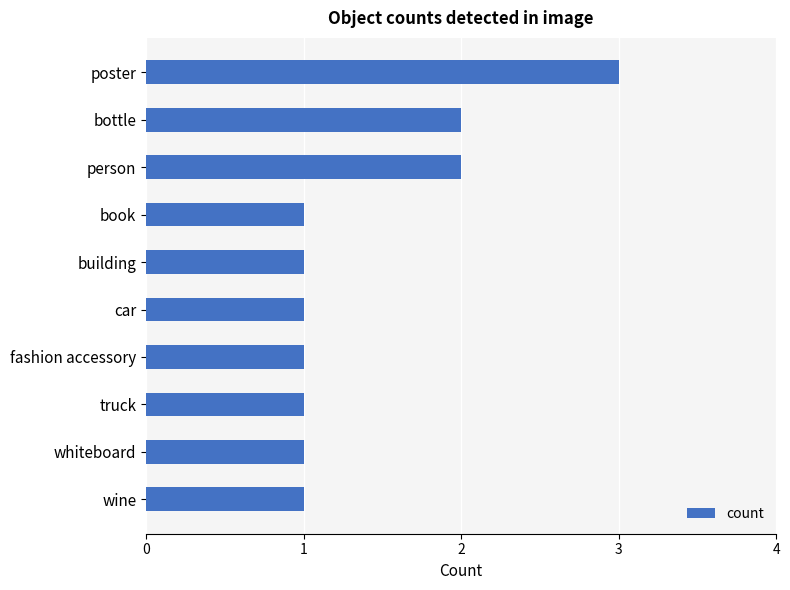

Is it true that the value at person is 3?

False